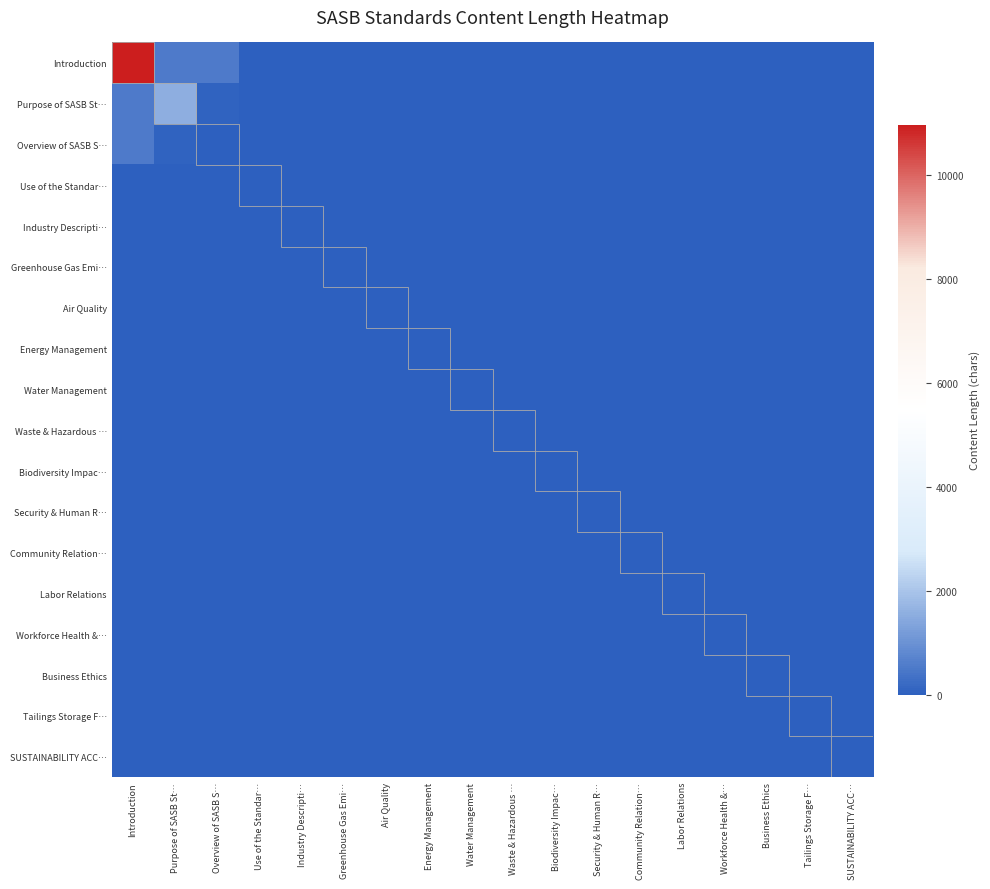

At which category does the chart reach its peak across all series?

Introduction